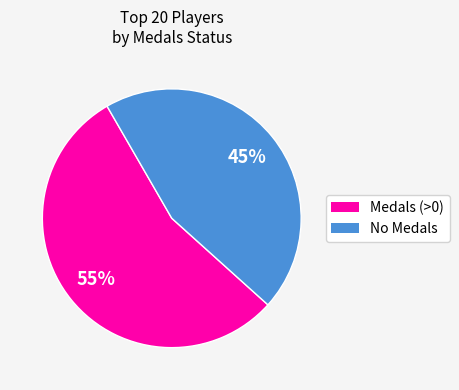

Is there any slice that represents more than half of the pie?

Yes